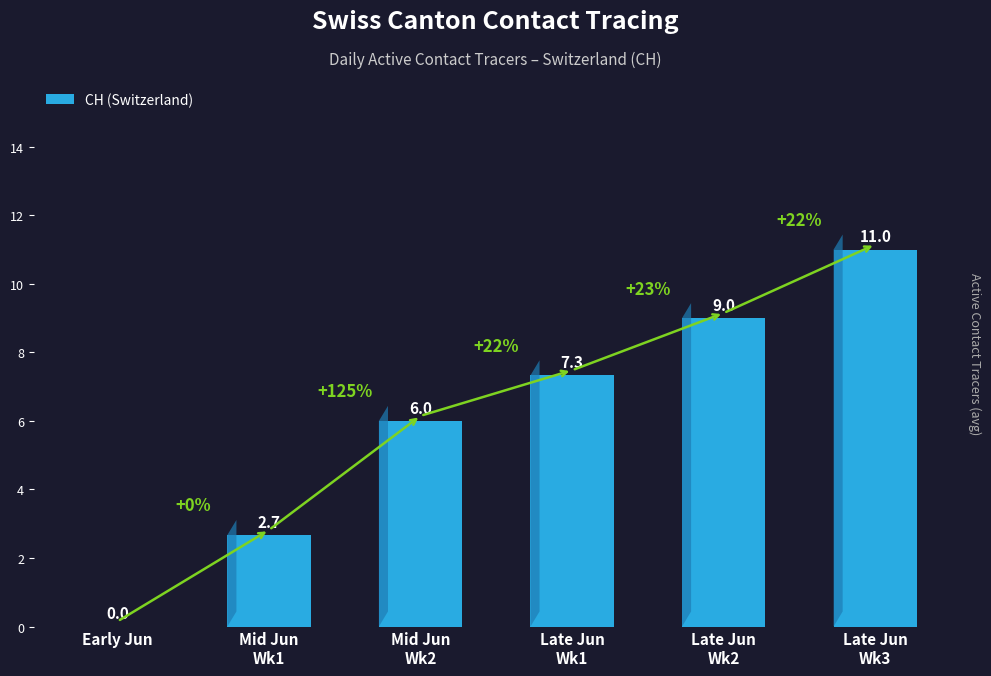

How many data points does each series have?

6